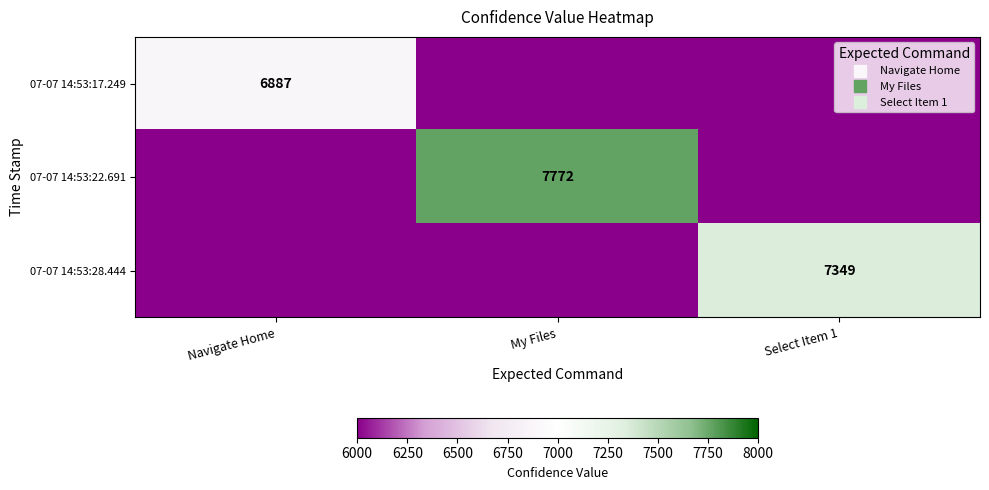

What is the greatest value displayed?

7772